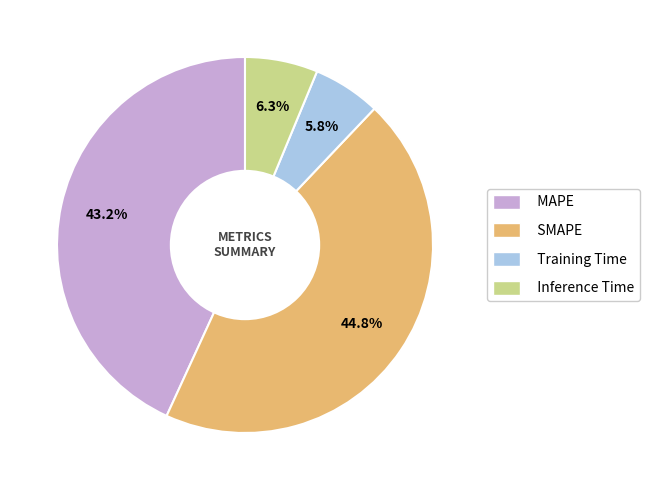

To the nearest percent, what is the difference between the largest and smallest slice percentages?

39%